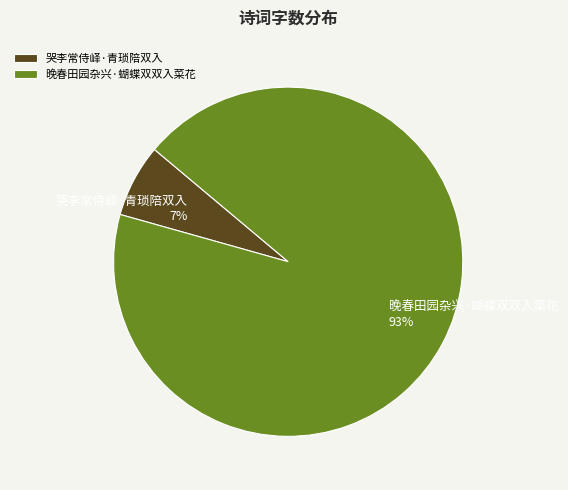

How many slices are in this pie chart?

2